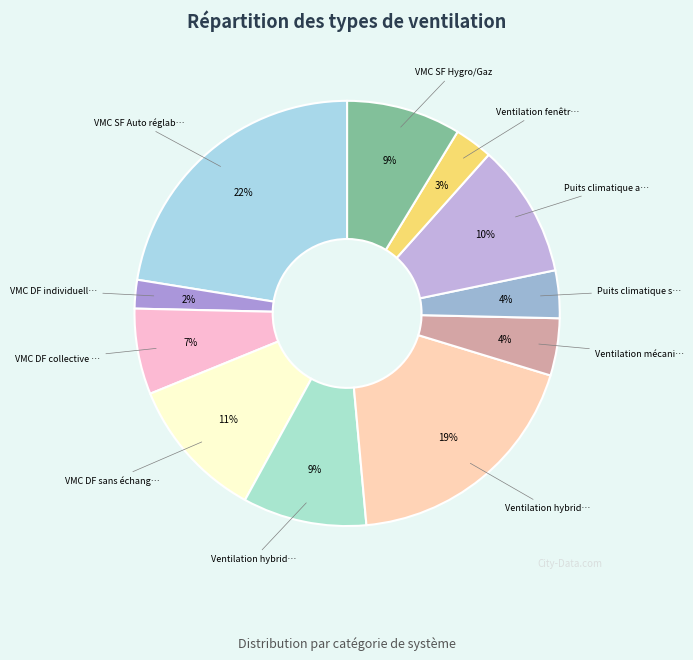

How many segments does this pie chart have?

11